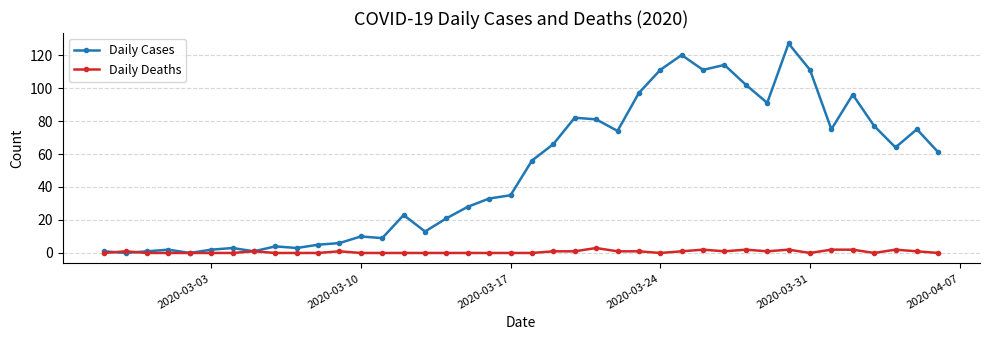

Rank the series by their maximum value, from highest to lowest.

Daily Cases, Daily Deaths